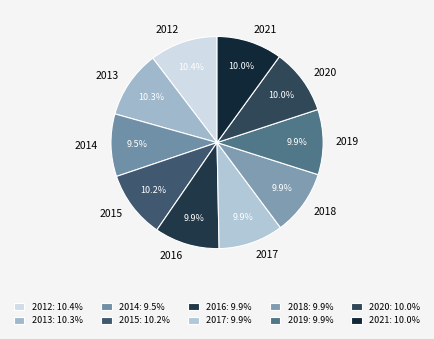

To the nearest percent, what portion does 2013 represent?

10%